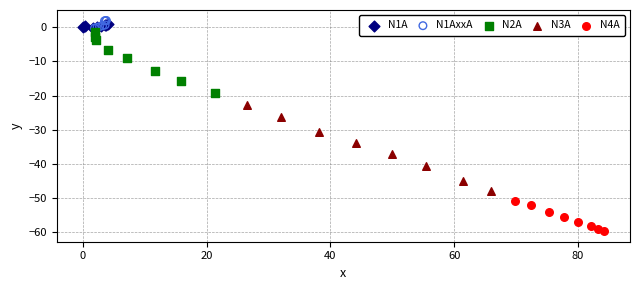

Which series reaches the minimum Y coordinate?

N4A